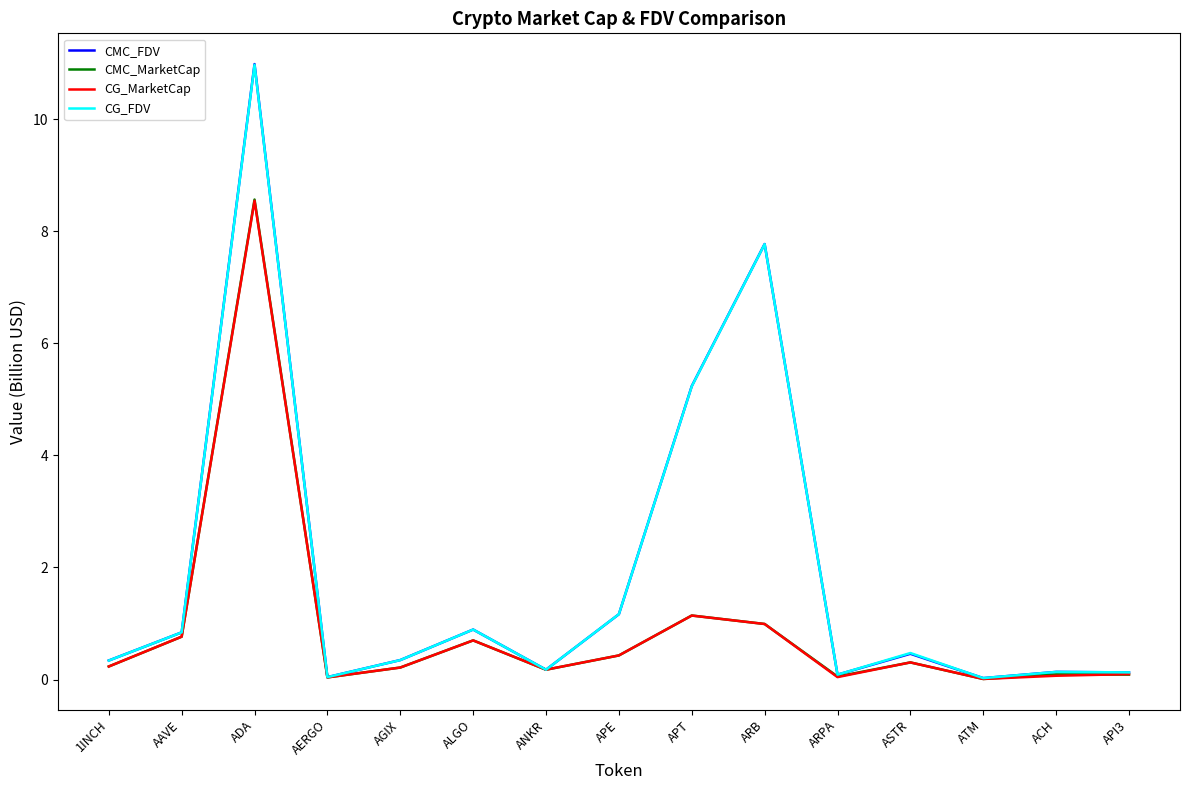

In CMC_MarketCap, how many points are lower than both neighbors (excluding endpoints)?

4